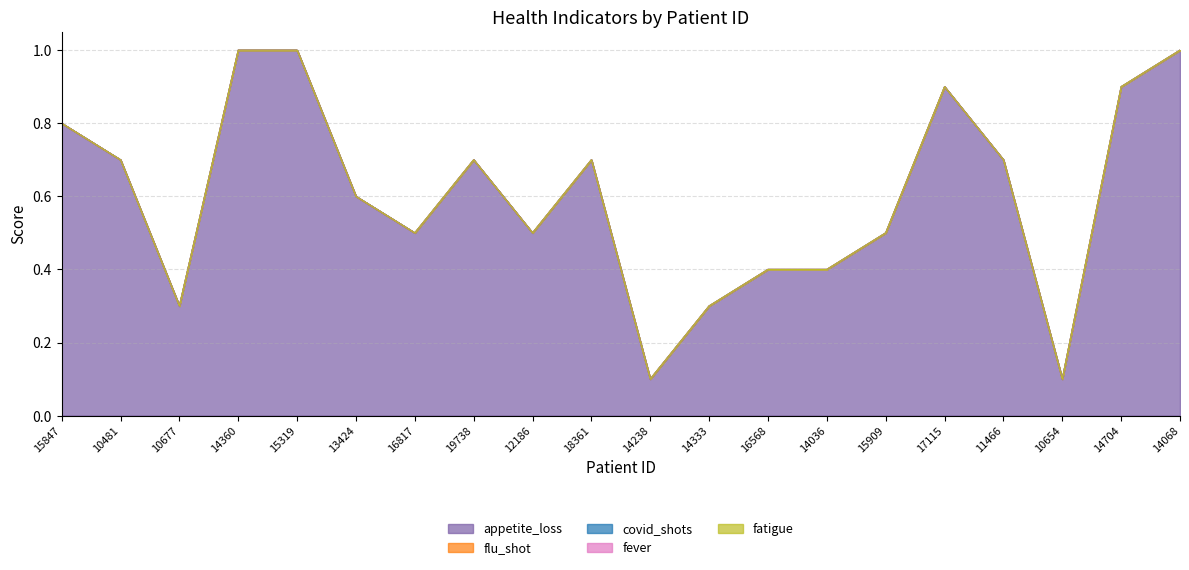

Reading right to left, extract all data points from this chart.

appetite_loss: 1.0	0.9	0.1	0.7	0.9	0.5	0.4	0.4	0.3	0.1	0.7	0.5	0.7	0.5	0.6	1.0	1.0	0.3	0.7	0.8
flu_shot: 0.0	0.0	0.0	0.0	0.0	0.0	0.0	0.0	0.0	0.0	0.0	0.0	0.0	0.0	0.0	0.0	0.0	0.0	0.0	0.0
covid_shots: 0.0	0.0	0.0	0.0	0.0	0.0	0.0	0.0	0.0	0.0	0.0	0.0	0.0	0.0	0.0	0.0	0.0	0.0	0.0	0.0
fever: 0.0	0.0	0.0	0.0	0.0	0.0	0.0	0.0	0.0	0.0	0.0	0.0	0.0	0.0	0.0	0.0	0.0	0.0	0.0	0.0
fatigue: 0.0	0.0	0.0	0.0	0.0	0.0	0.0	0.0	0.0	0.0	0.0	0.0	0.0	0.0	0.0	0.0	0.0	0.0	0.0	0.0